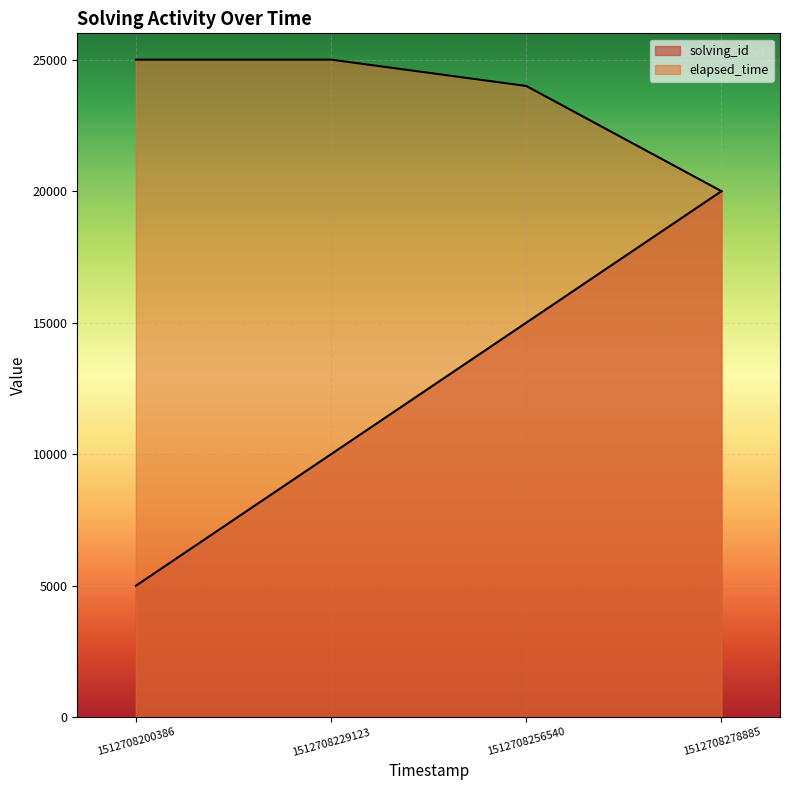

What is the total value across all series at 1512708278885?

40000